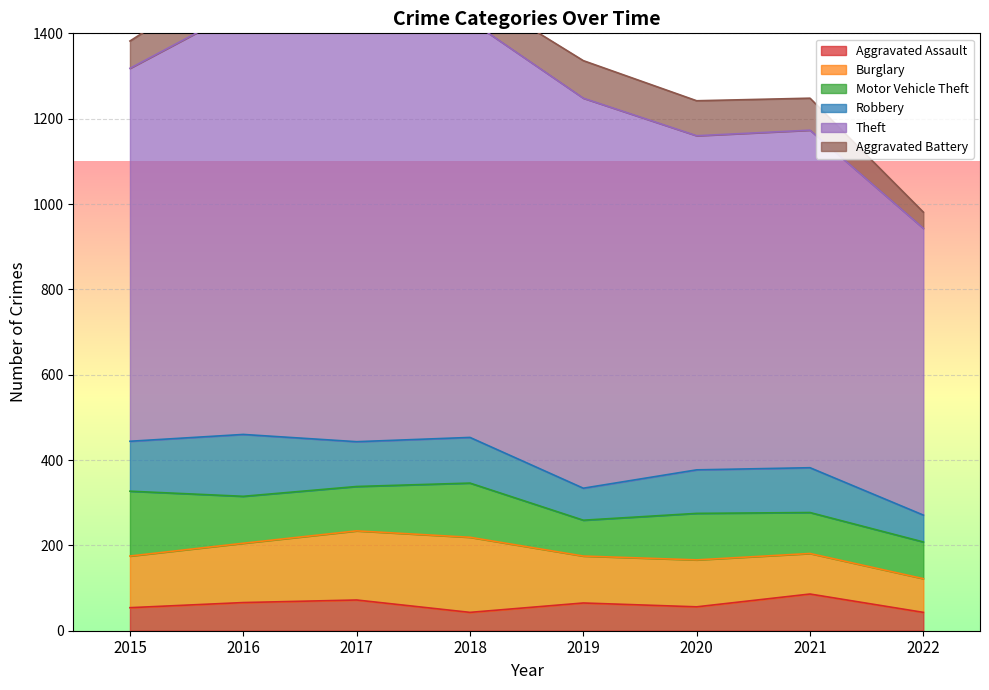

What is the minimum value shown in the chart?

38